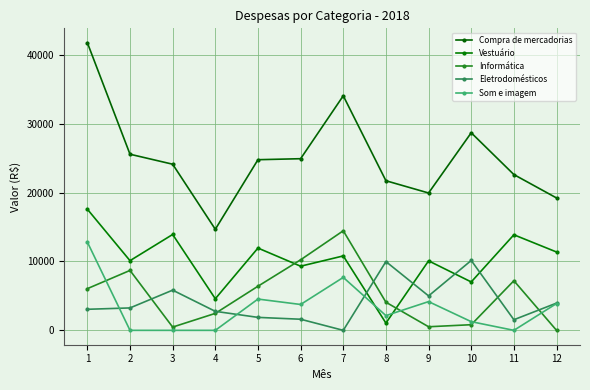

How many data points in Som e imagem are less than 3756?

6